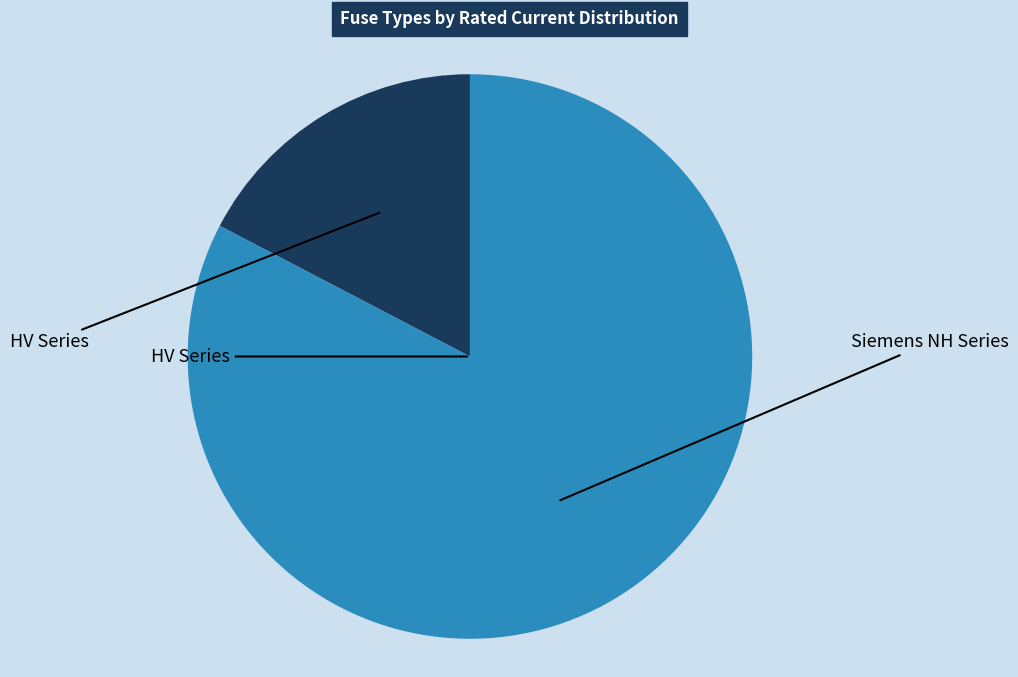

Count the number of slices in the pie.

2